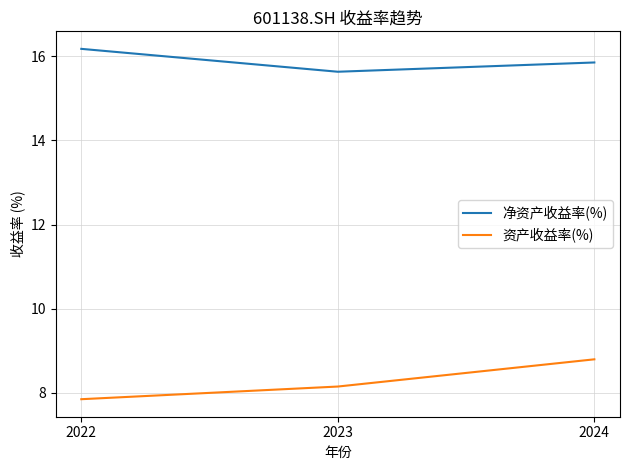

What value does the 净资产收益率(%) series have at 2022?

16.2